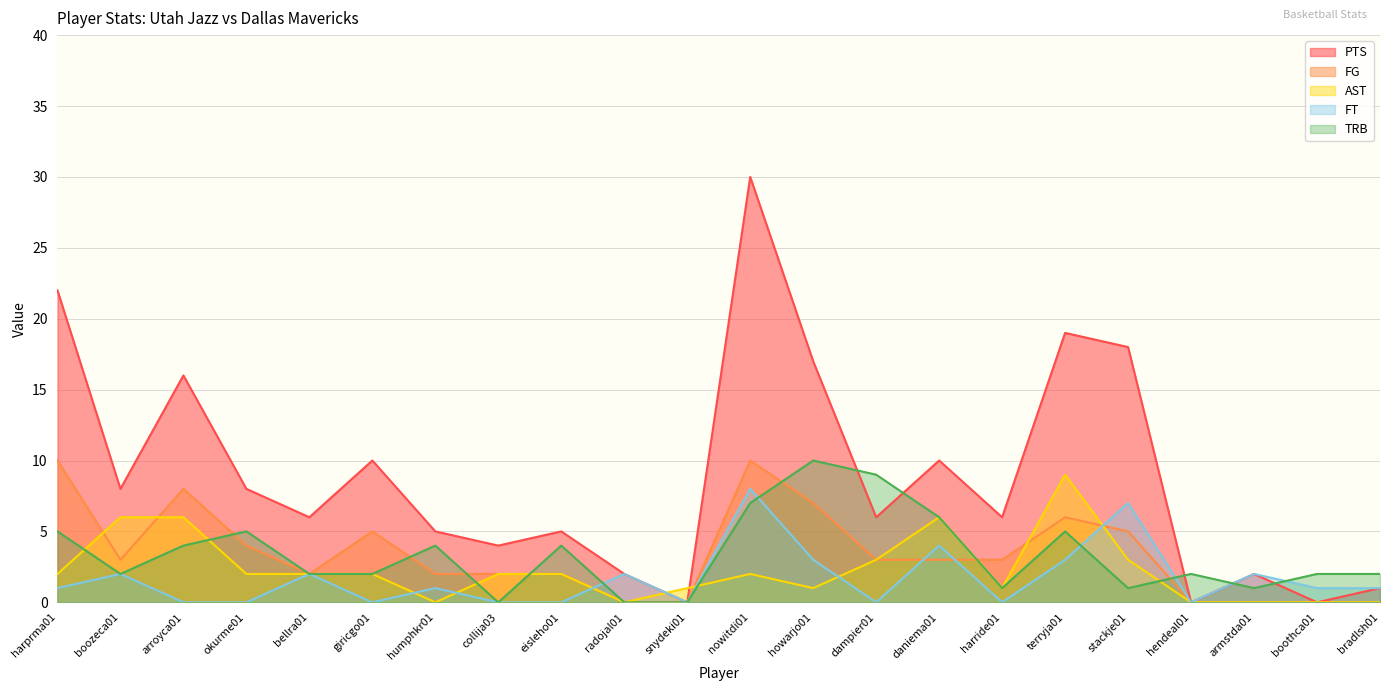

The TRB series shows 1 at hendeal01. True or false?

False